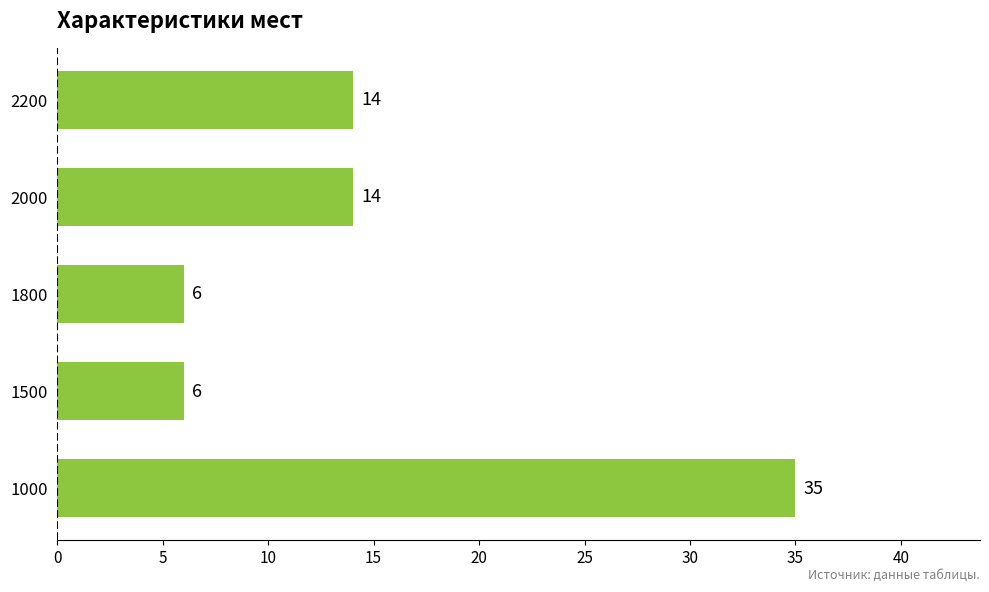

What is the difference between the maximum and minimum values?

29